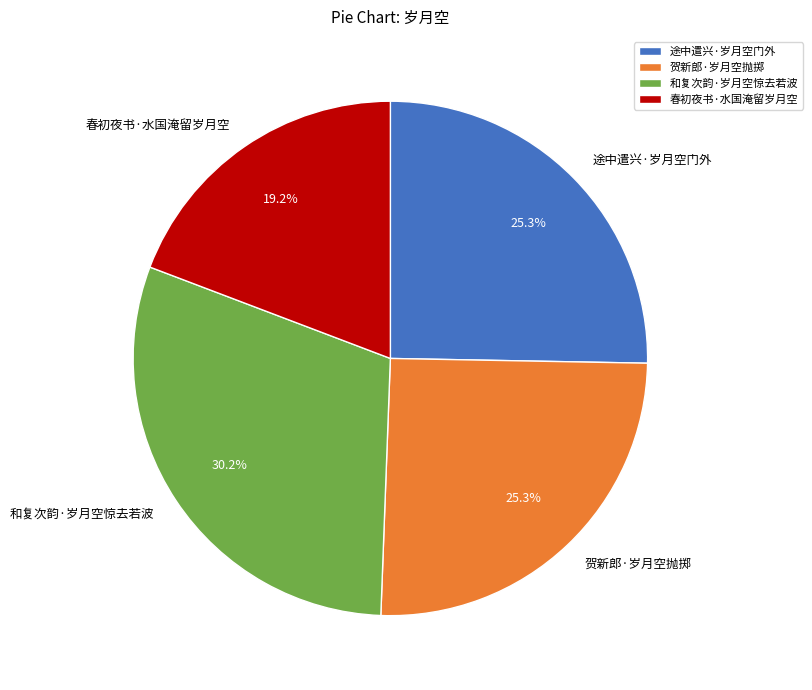

To the nearest percent, what is the average slice percentage?

25%